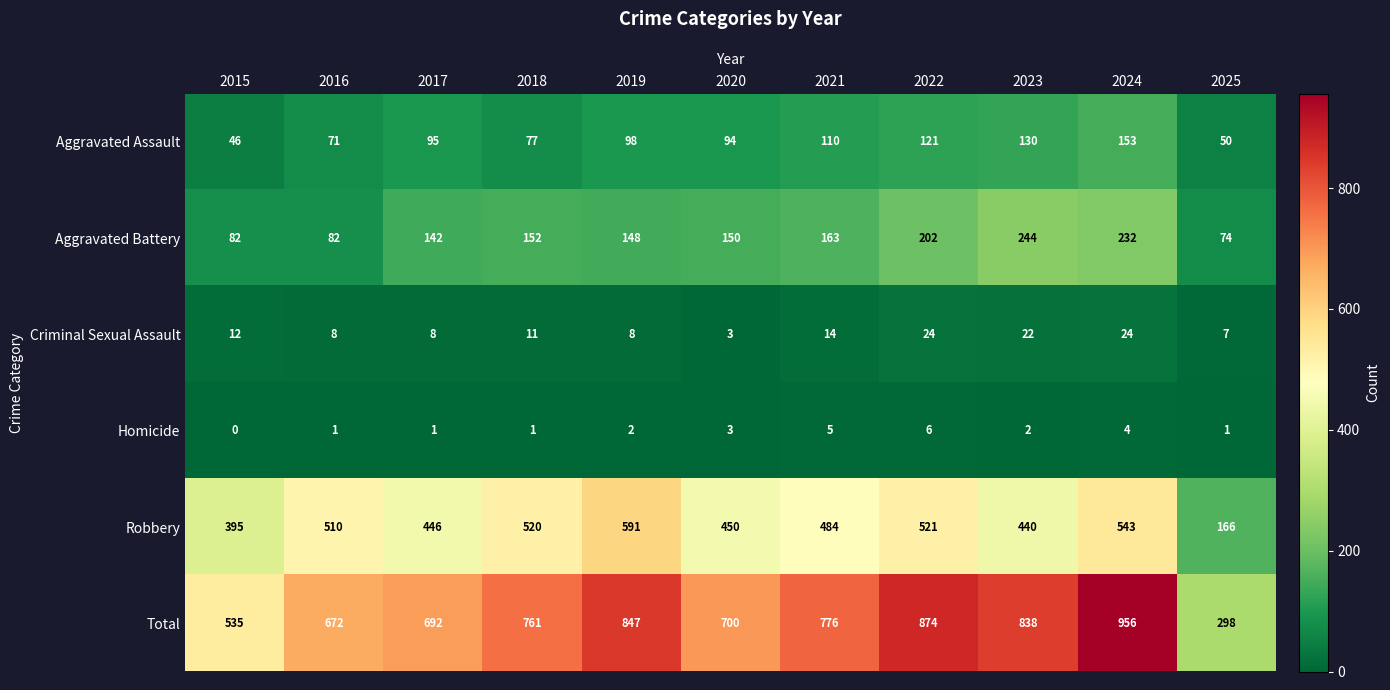

Rank the series by their maximum value, from lowest to highest.

Homicide, Criminal Sexual Assault, Aggravated Assault, Aggravated Battery, Robbery, Total